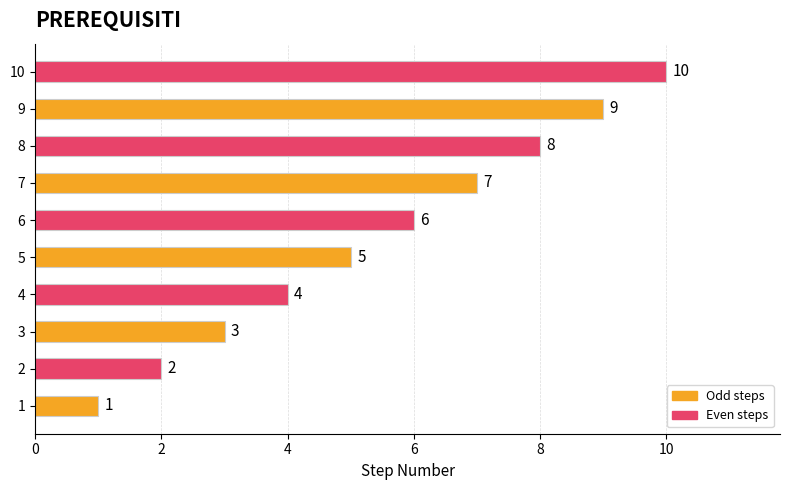

The chart shows a value of 13 at 9. True or false?

False